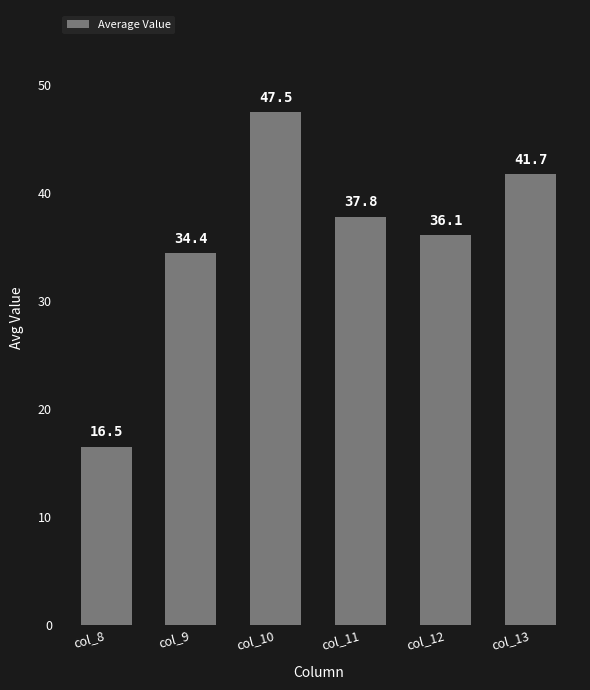

Rank the categories by value from lowest to highest.

col_8, col_9, col_12, col_11, col_13, col_10